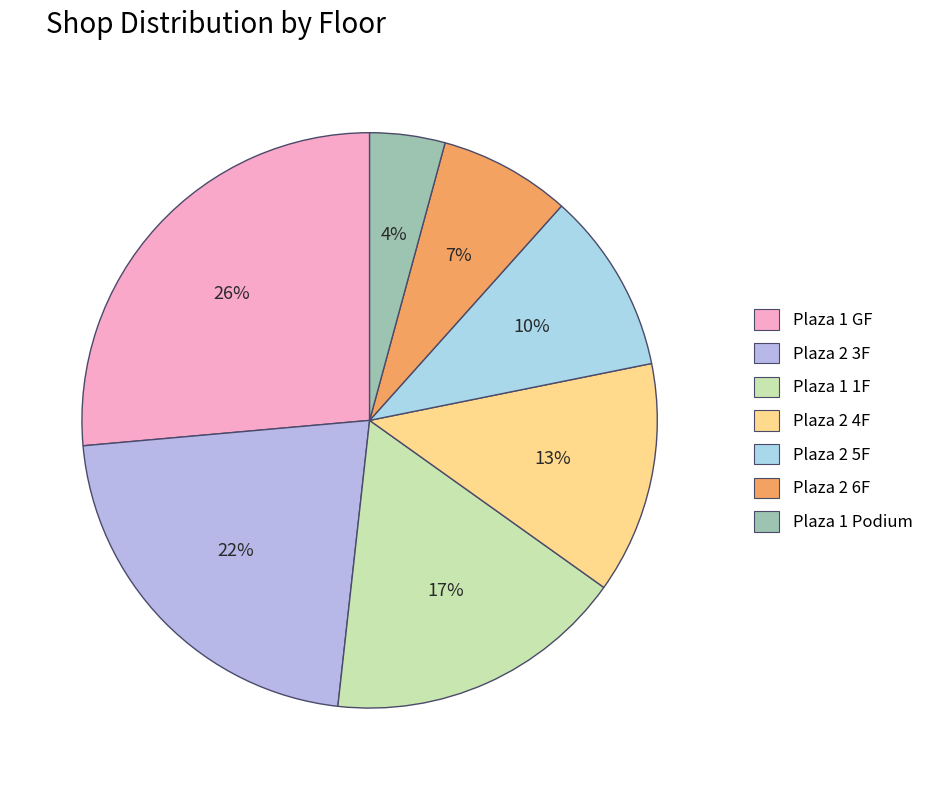

To the nearest percent, what is the combined percentage of Plaza 1 1F and Plaza 2 4F?

30%